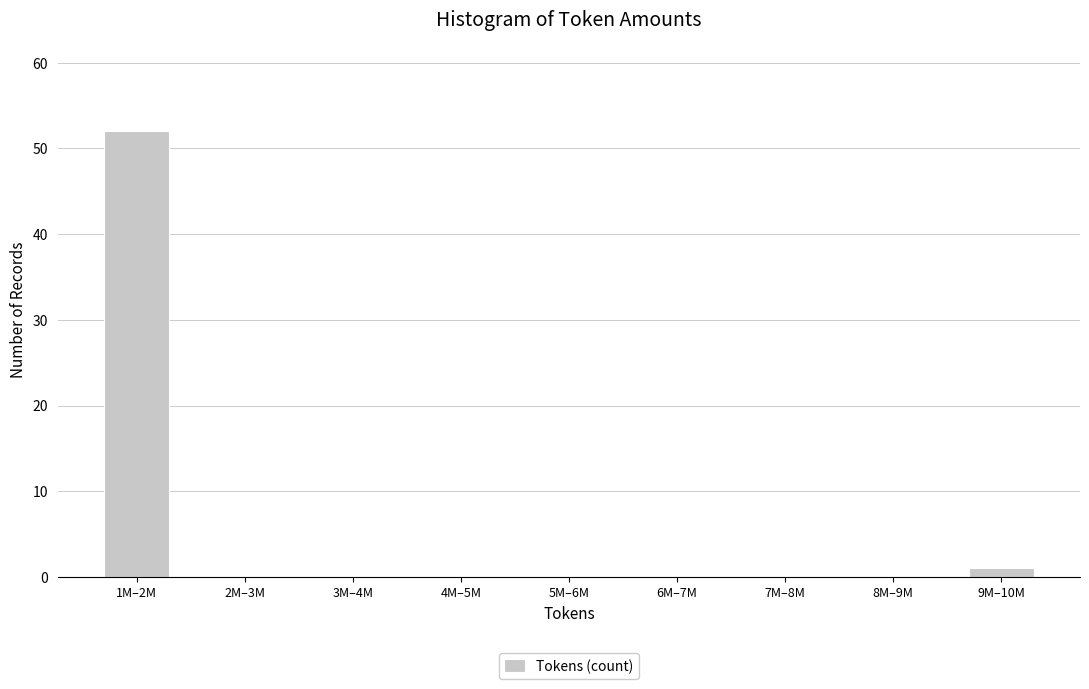

Reading left to right, extract all data points from this chart.

1M–2M=52	2M–3M=0	3M–4M=0	4M–5M=0	5M–6M=0	6M–7M=0	7M–8M=0	8M–9M=0	9M–10M=1